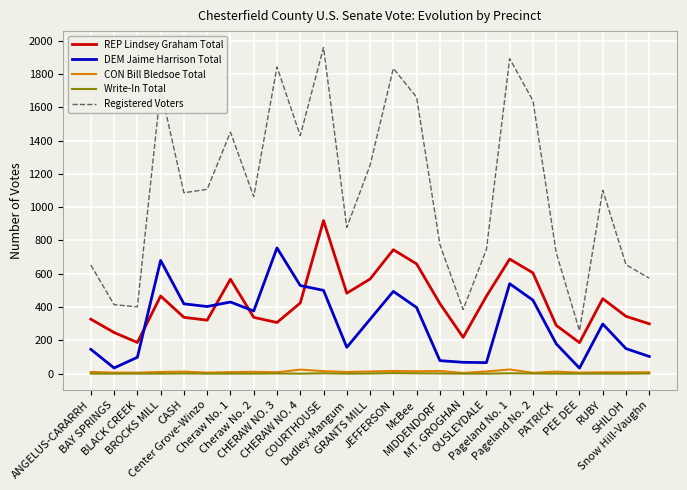

Which series has the largest range (max minus min)?

Registered Voters